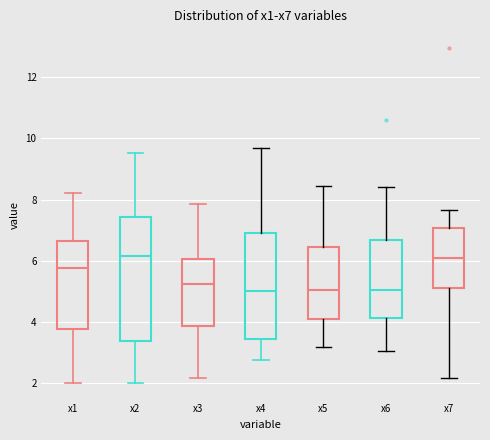

Reading left to right, transcribe this box plot: for each box, give where its median line is, the range the box spans, and where its two whiskers end, as read against the y-axis. The values are not printed on the chart, so give them approximately, as read against the axis.

x1: median 5.8, box 3.8 to 6.6, whiskers 2.0 to 8.2
x2: median 6.2, box 3.4 to 7.4, whiskers 2.0 to 9.6
x3: median 5.2, box 3.8 to 6.0, whiskers 2.2 to 7.8
x4: median 5.0, box 3.4 to 6.8, whiskers 2.8 to 9.6
x5: median 5.0, box 4.0 to 6.4, whiskers 3.2 to 8.4
x6: median 5.0, box 4.2 to 6.6, whiskers 3.0 to 8.4
x7: median 6.0, box 5.0 to 7.0, whiskers 2.2 to 7.6